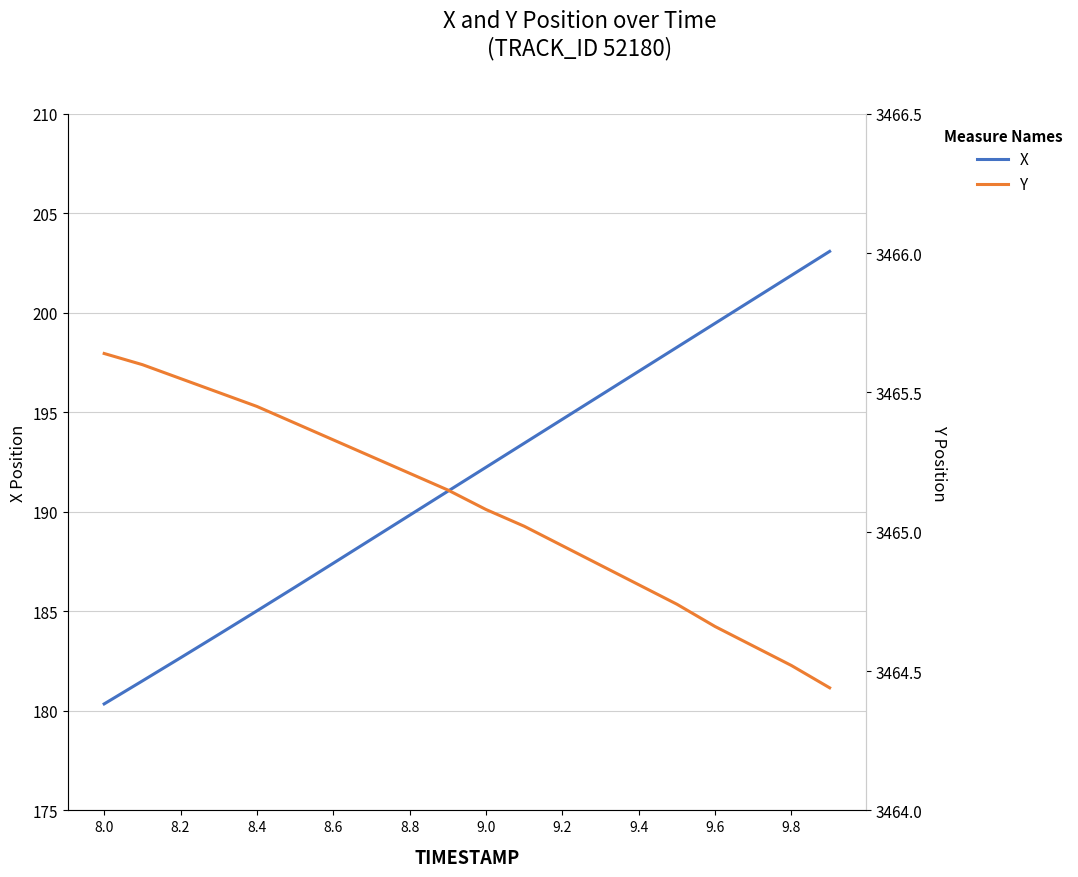

Reading left to right, list all the values displayed in this chart.

X: 180.4	181.5	182.7	183.8	185.0	186.2	187.4	188.6	189.8	191.0	192.2	193.4	194.7	195.9	197.1	198.3	199.5	200.7	201.9	203.1
Y: 3465.6	3465.6	3465.6	3465.5	3465.4	3465.4	3465.3	3465.3	3465.2	3465.2	3465.1	3465.0	3464.9	3464.9	3464.8	3464.7	3464.7	3464.6	3464.5	3464.4